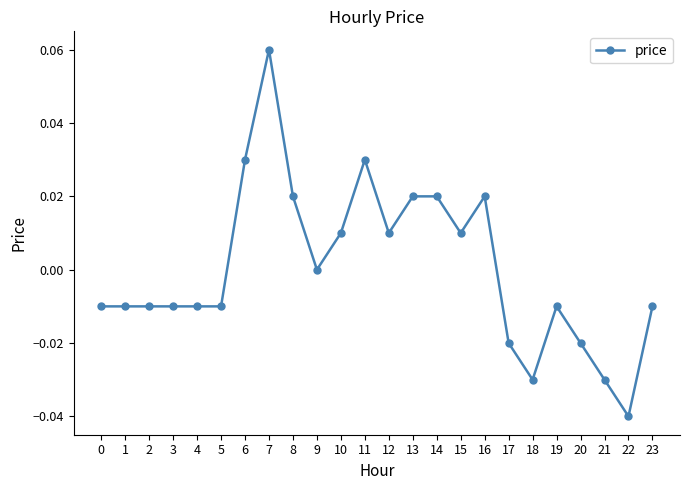

True or false: the data has more than 0 interior local peaks.

True